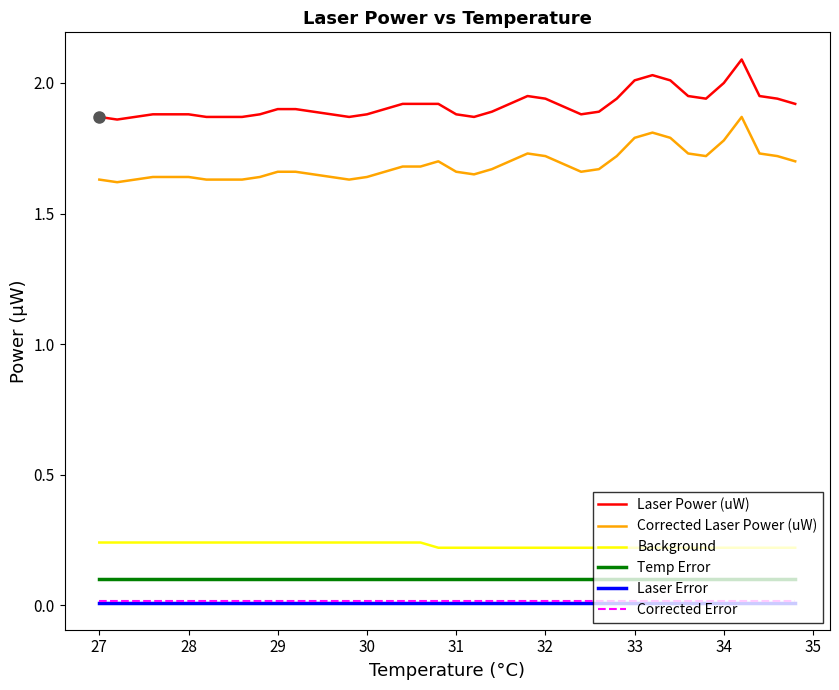

Which series has the largest range (max minus min)?

Corrected Laser Power (uW)